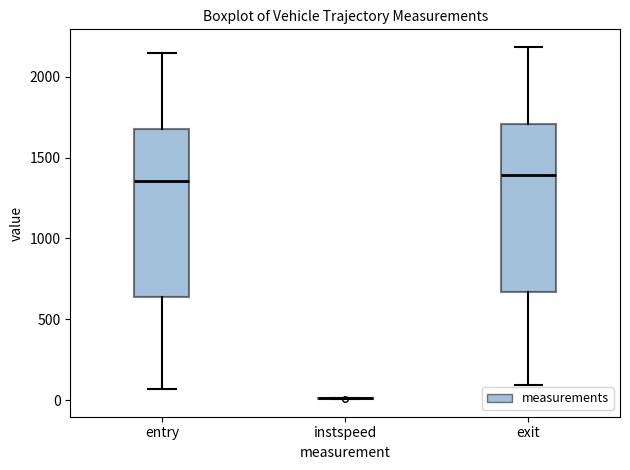

Reading left to right, read every box against the y-axis: the position of its median line, the range the box covers, and the ends of its whiskers. The values are not printed on the chart, so give them approximately, as read against the axis.

entry: median 1350, box 650 to 1700, whiskers 50 to 2150
instspeed: box collapsed to a line at 0, whiskers 0 to 0
exit: median 1400, box 650 to 1700, whiskers 100 to 2200